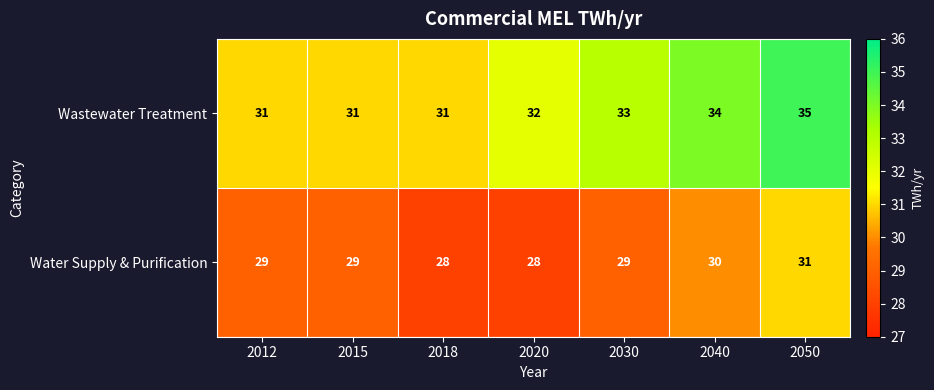

What is the difference between the maximum and minimum values in the Wastewater Treatment series?

4